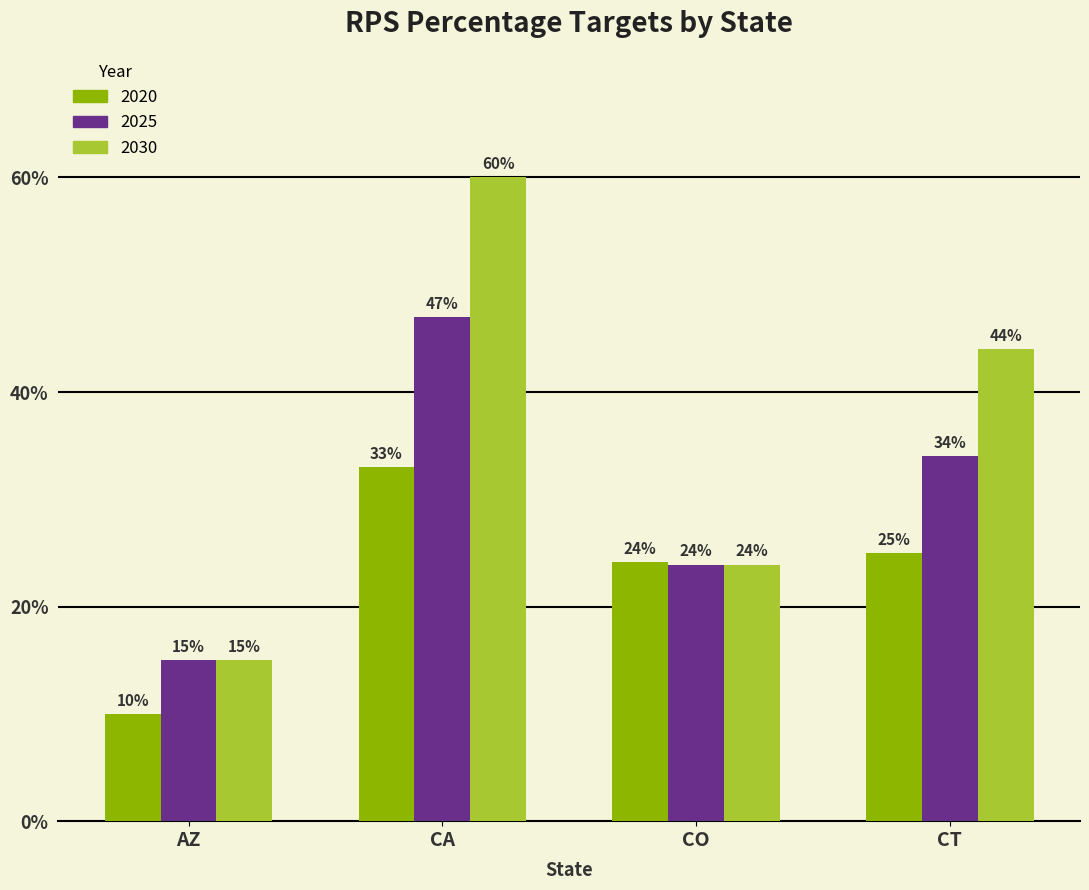

At how many categories does at least one series exceed 0?

4